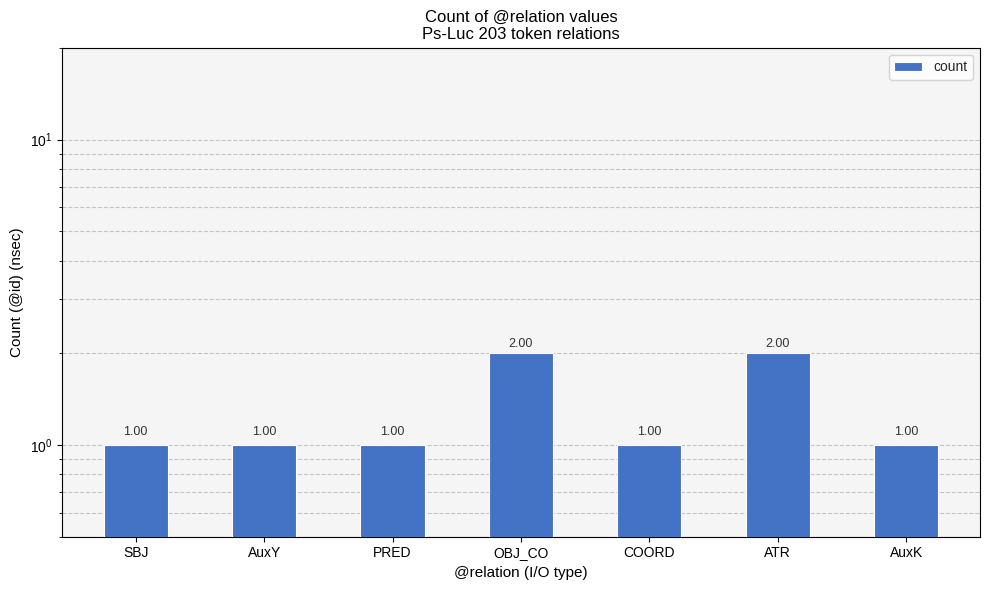

Reading right to left, list all the values displayed in this chart.

AuxK=1	ATR=2	COORD=1	OBJ_CO=2	PRED=1	AuxY=1	SBJ=1